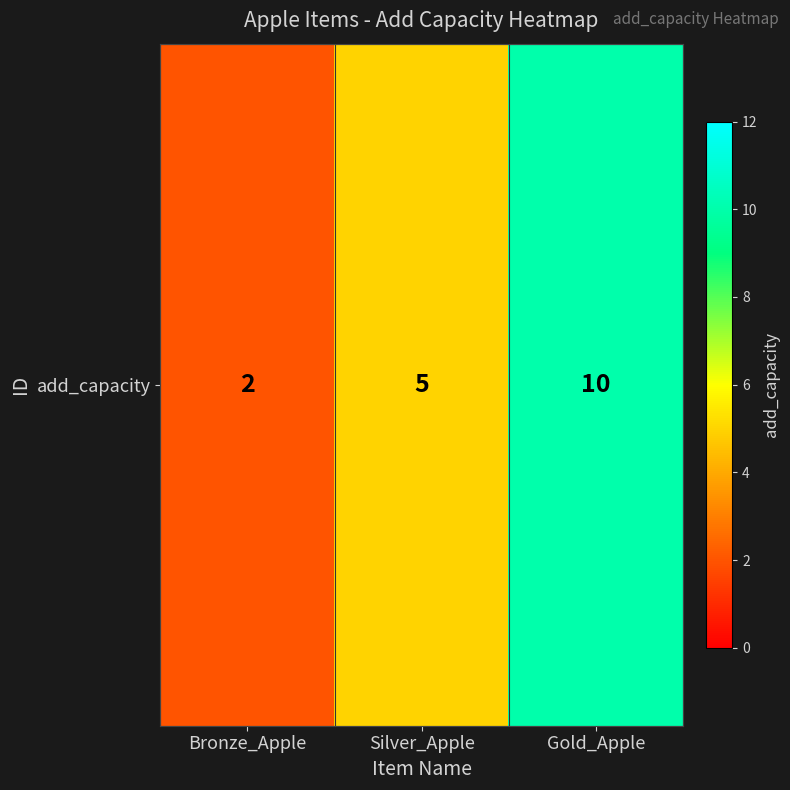

True or false: the data shows 5 at Silver_Apple.

True